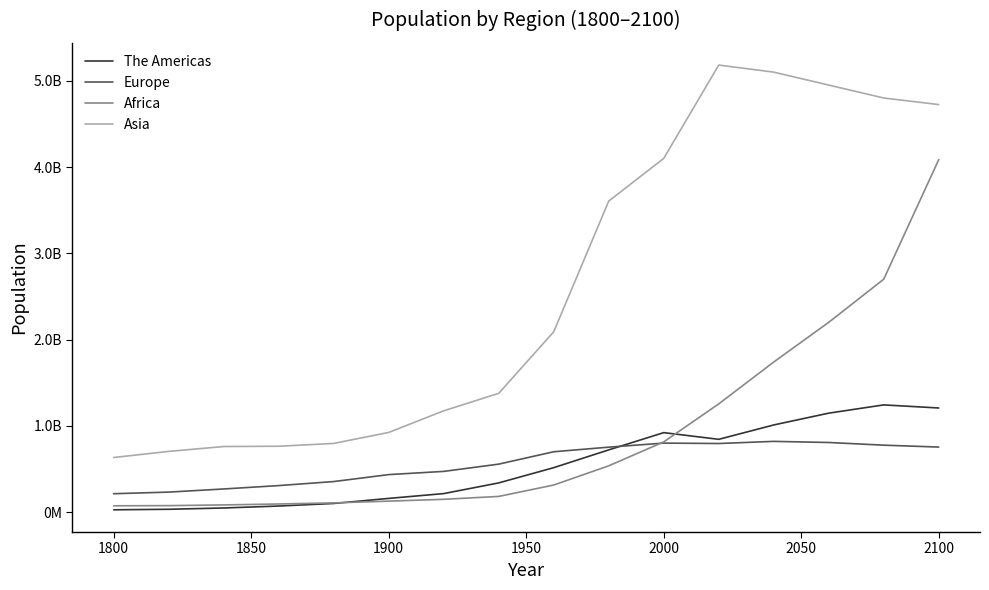

What is the minimum value shown in the chart?

26946366